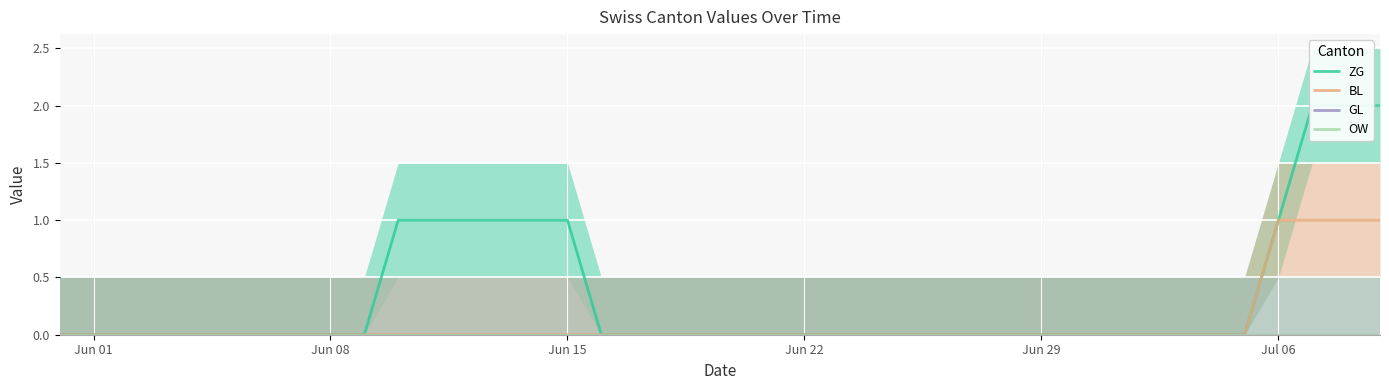

At how many categories does at least one series exceed 1?

3